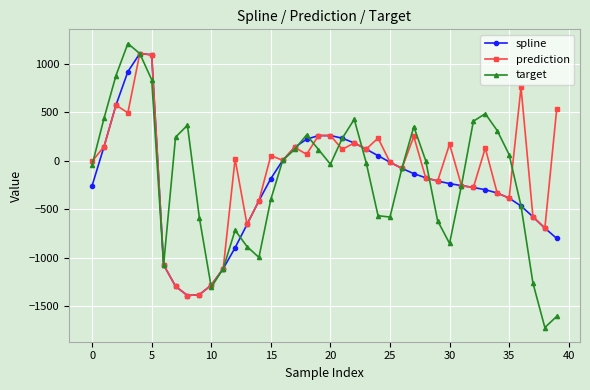

True or false: target has more than 1 points higher than both neighbors.

True